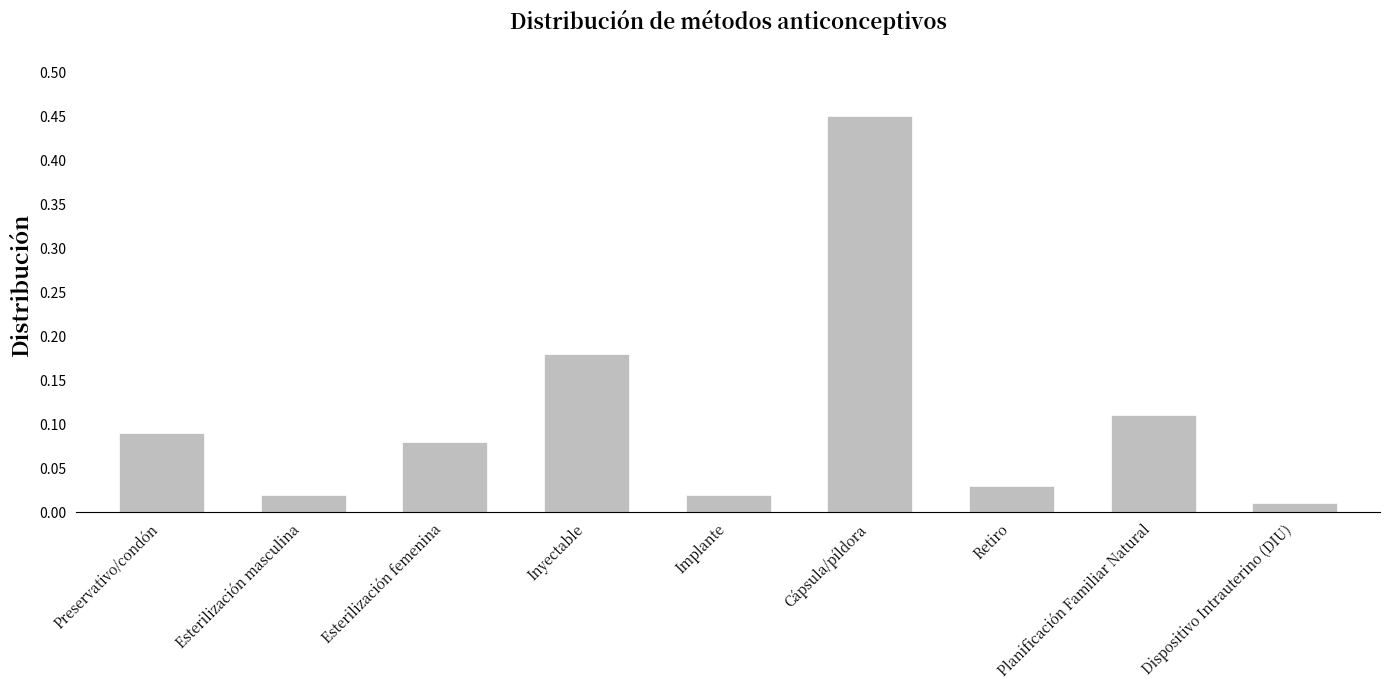

Which label corresponds to the largest value in the chart?

Cápsula/píldora